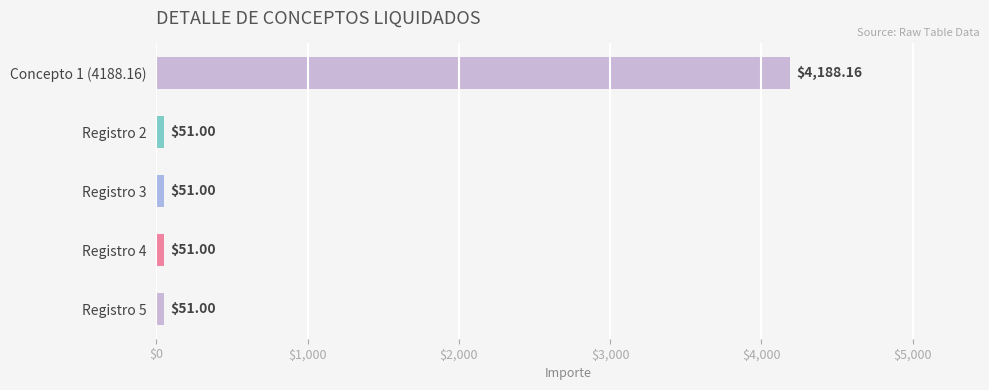

What is the change in value from Concepto 1 (4188.16) to Registro 5?

-4137.2